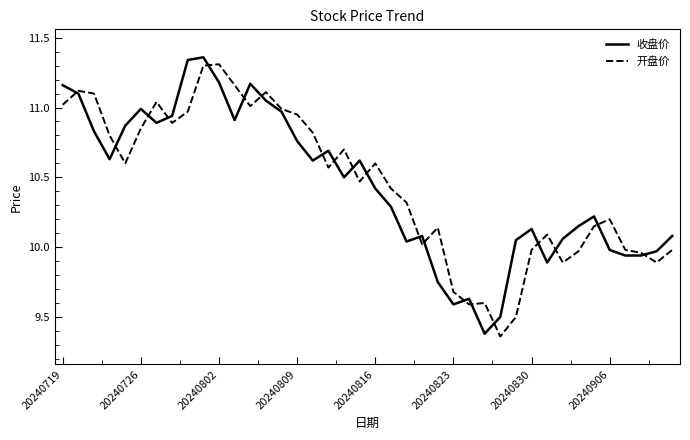

How many lines are shown in the chart?

2